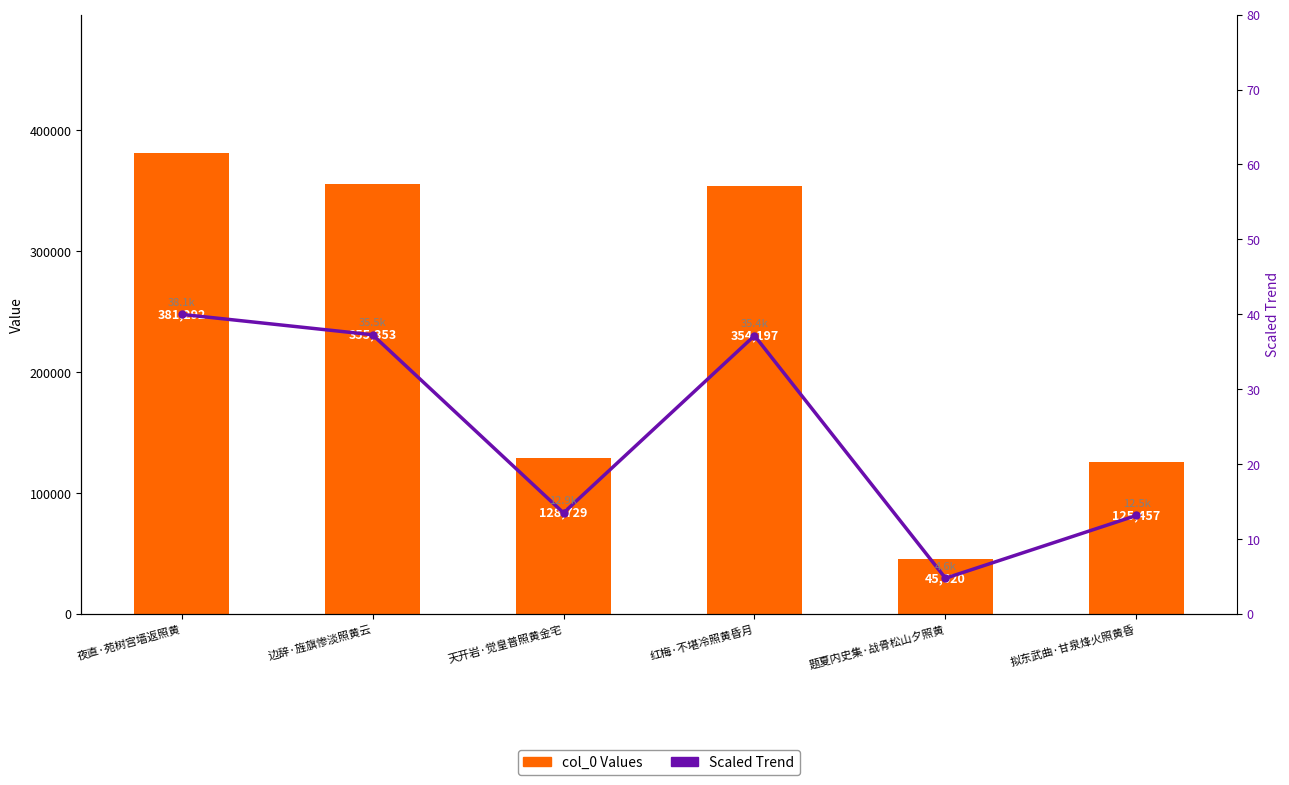

At which label is Scaled Trend closest to 22?

天开岩·觉皇普照黄金宅